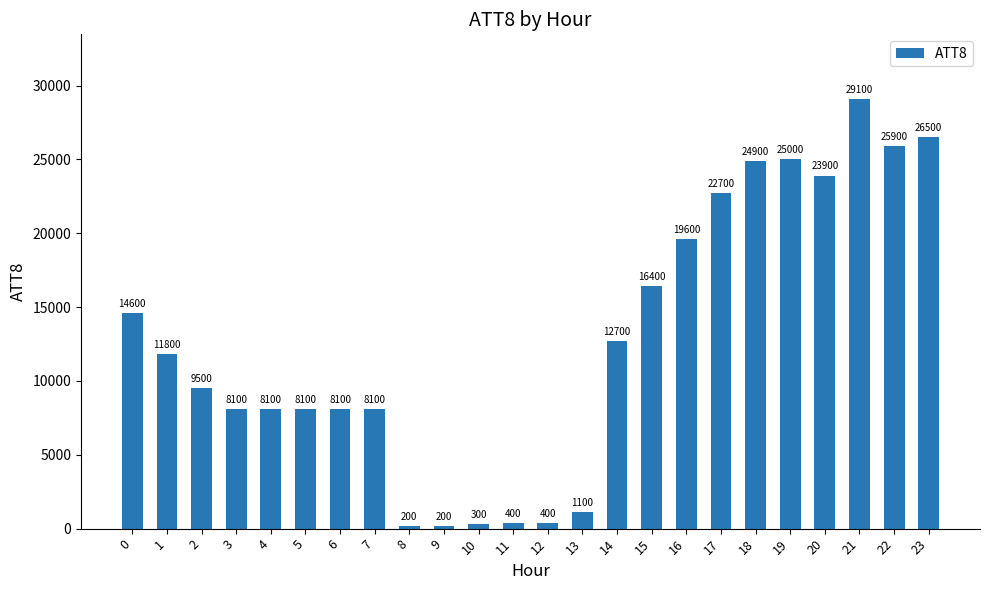

Reading left to right, what are all the values shown in this chart?

14600	11800	9500	8100	8100	8100	8100	8100	200	200	300	400	400	1100	12700	16400	19600	22700	24900	25000	23900	29100	25900	26500